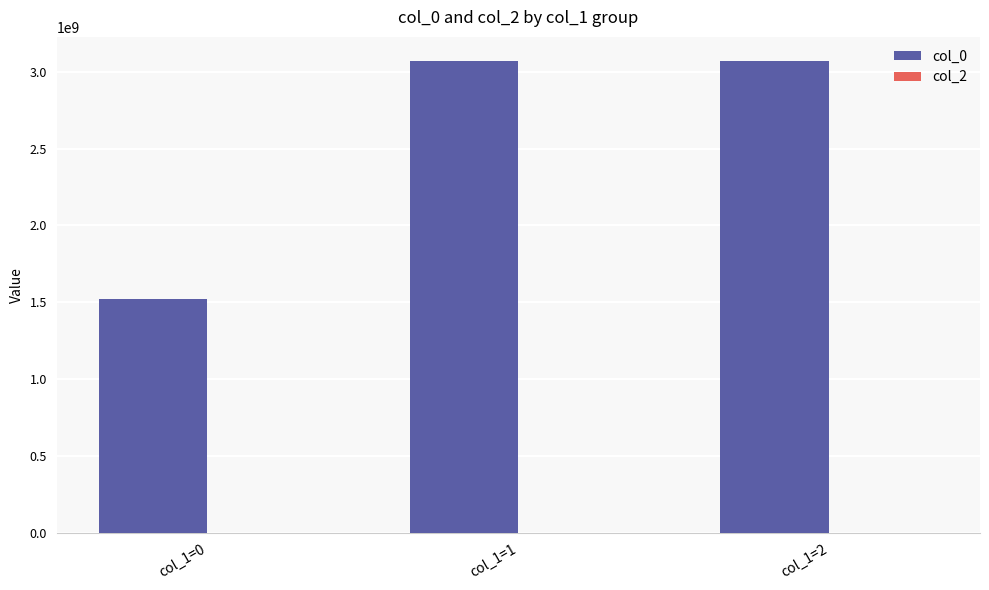

Does the chart contain any negative values?

No